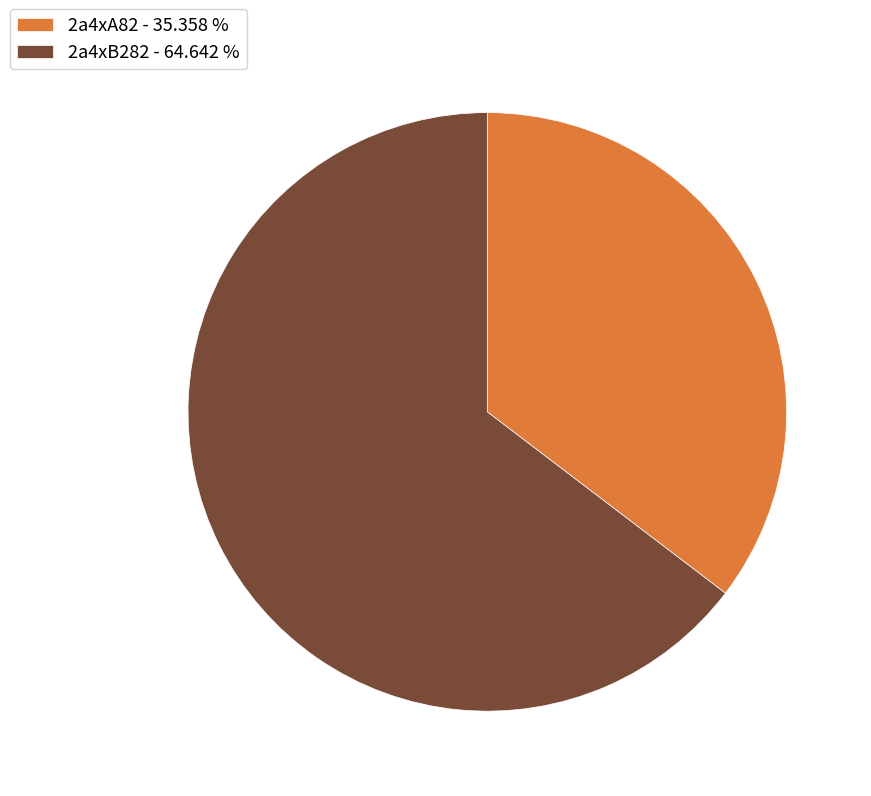

Do 2a4xB282 - 64.642 % and 2a4xA82 - 35.358 % together represent more than half of the pie?

Yes